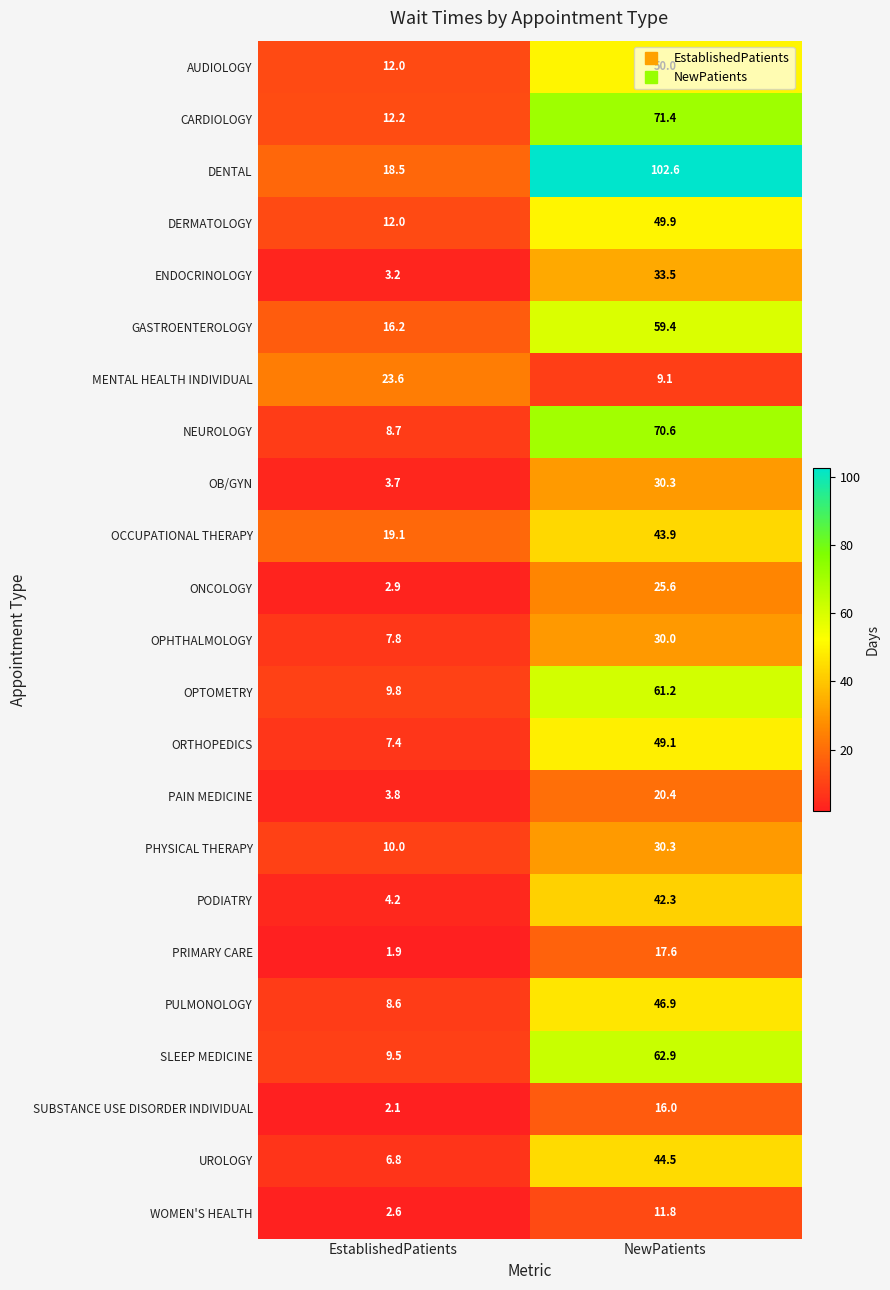

List the labels in order of CARDIOLOGY value, smallest first.

EstablishedPatients, NewPatients